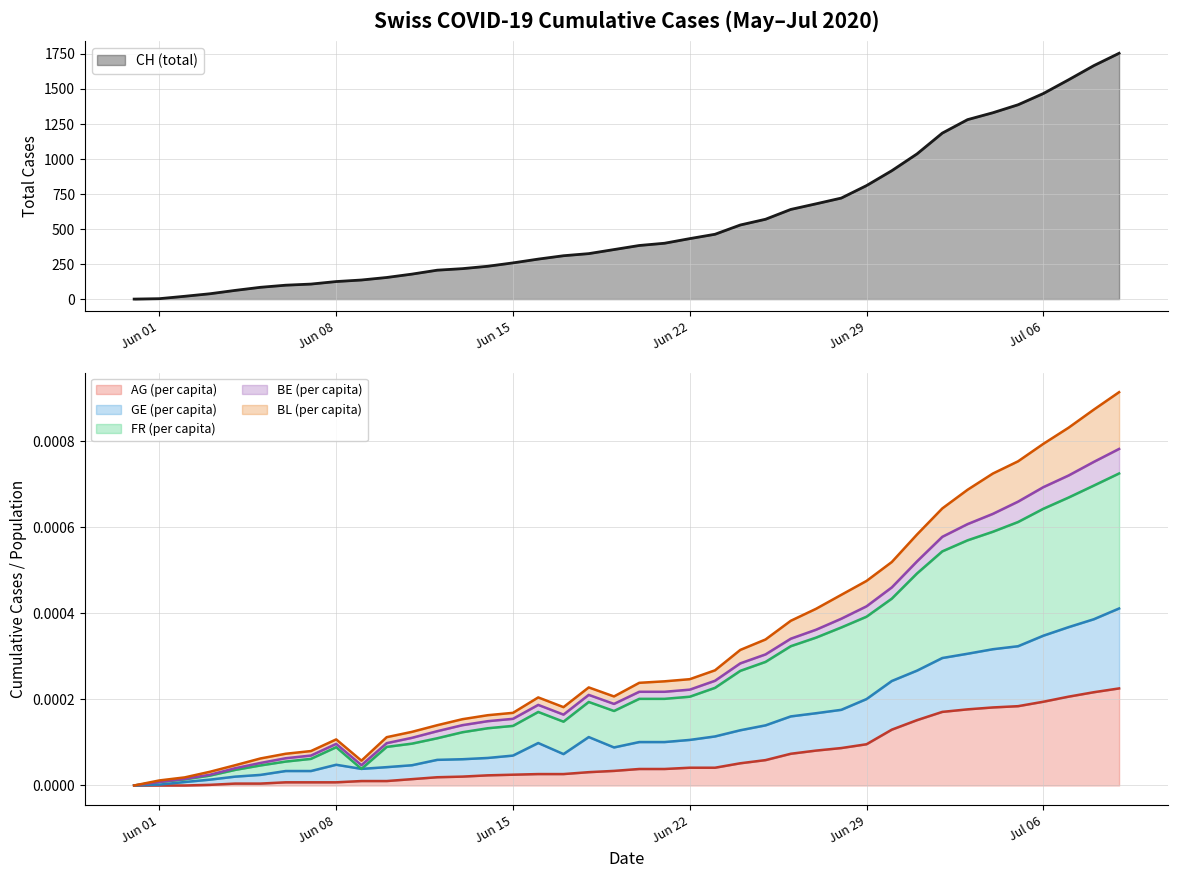

What position from the right is Jun 01?

39